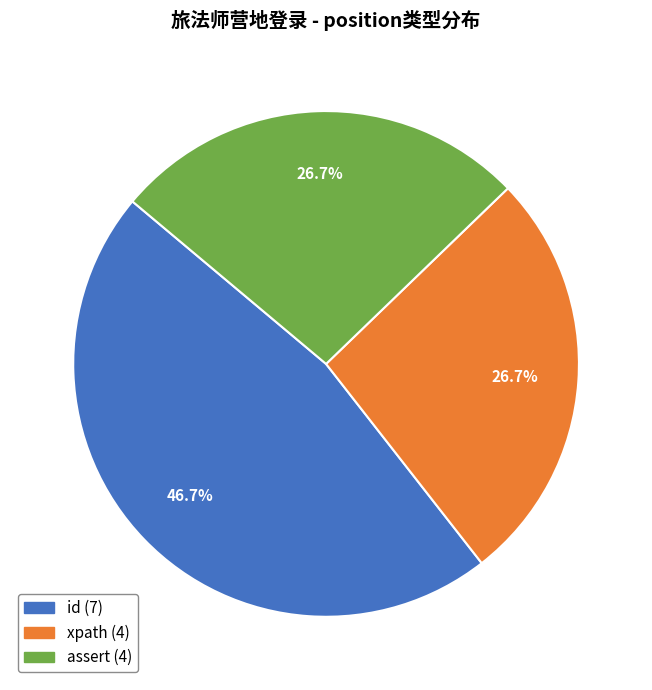

How much of the chart is everything except xpath?

73.3%